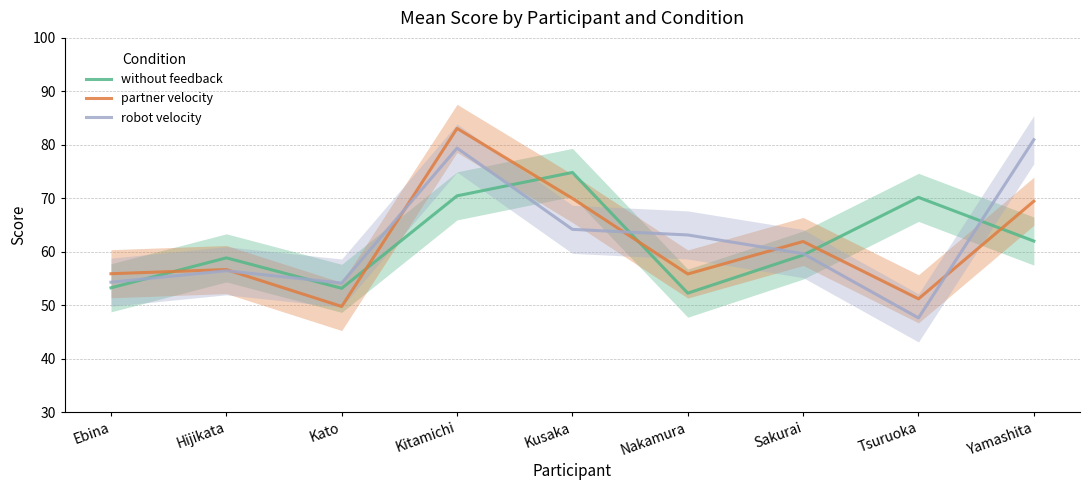

What is the lowest value of the without feedback series?

52.2